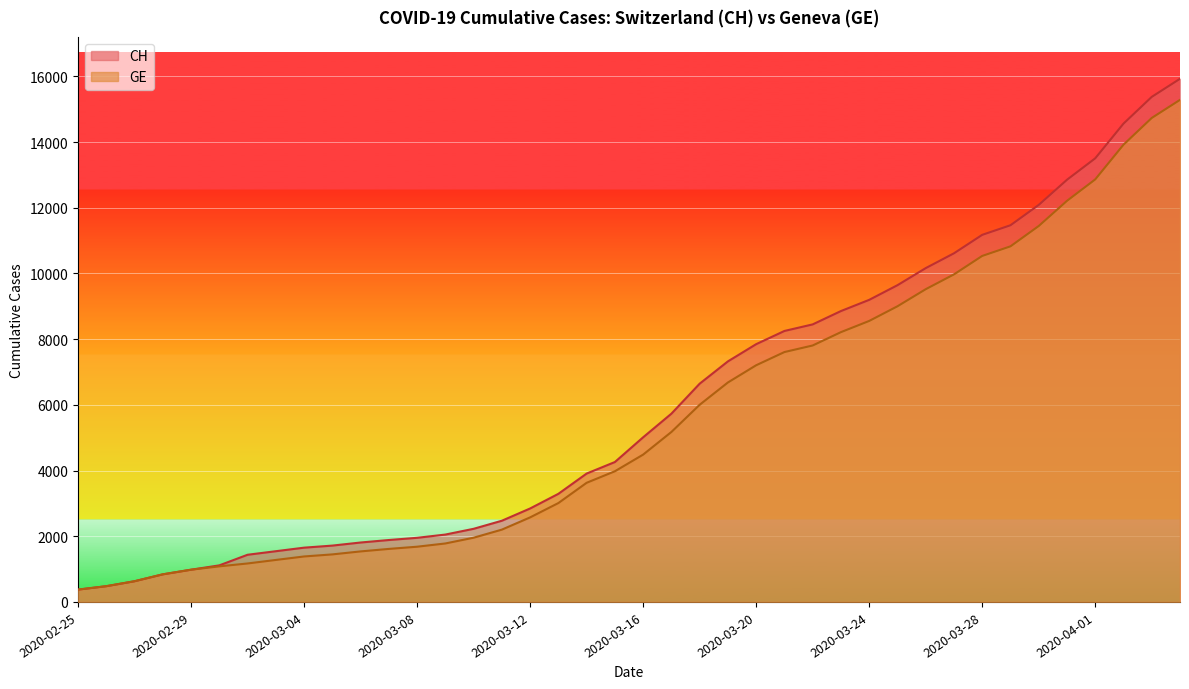

True or false: CH and GE intersect in this chart.

False